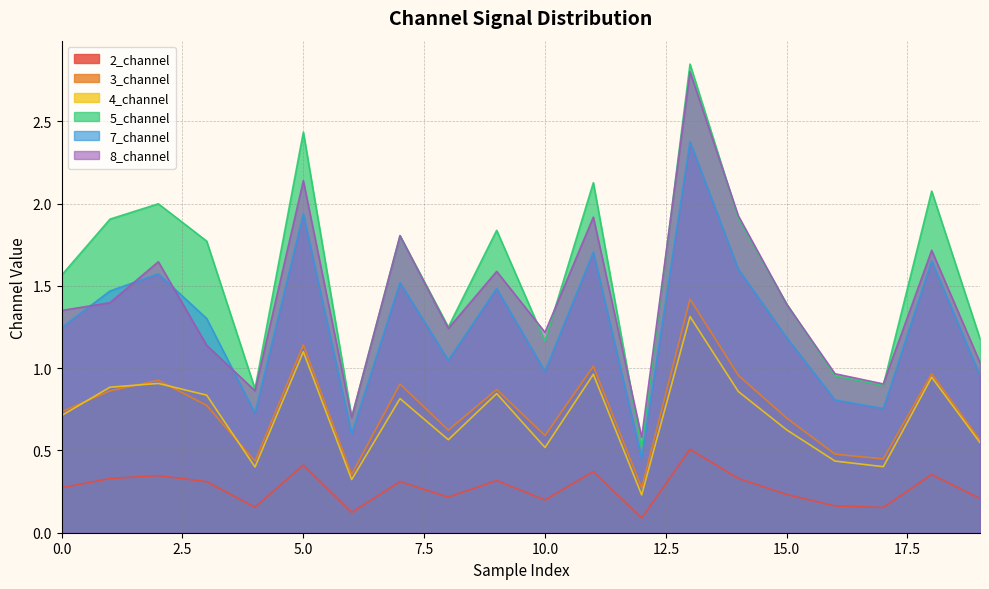

What are all the series names shown in the legend?

2_channel, 3_channel, 4_channel, 5_channel, 7_channel, 8_channel